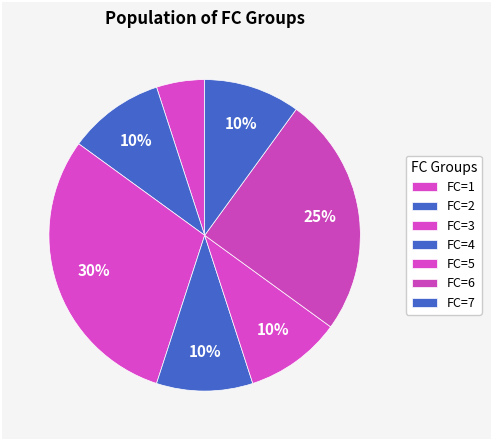

How many segments does this pie chart have?

7